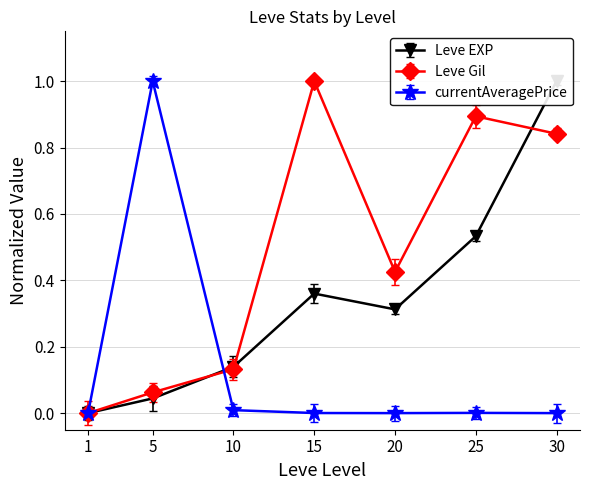

List the labels in order of Leve Gil value, smallest first.

1, 5, 10, 20, 30, 25, 15